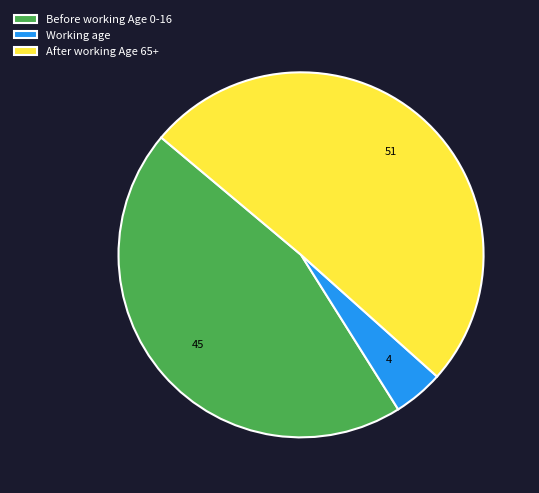

Is it true that Before working Age 0-16 is 50% of the pie?

False